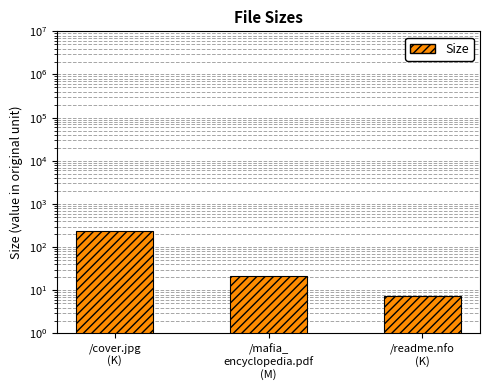

At which label is the value closest to 122?

/mafia_
encyclopedia.pdf
(M)